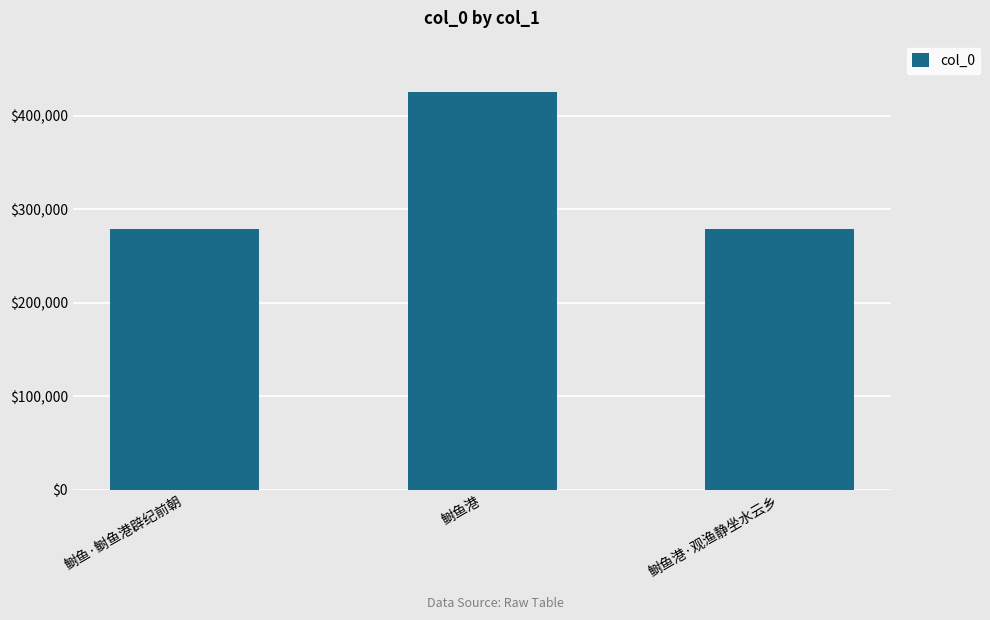

What is the maximum value shown in the chart?

425213